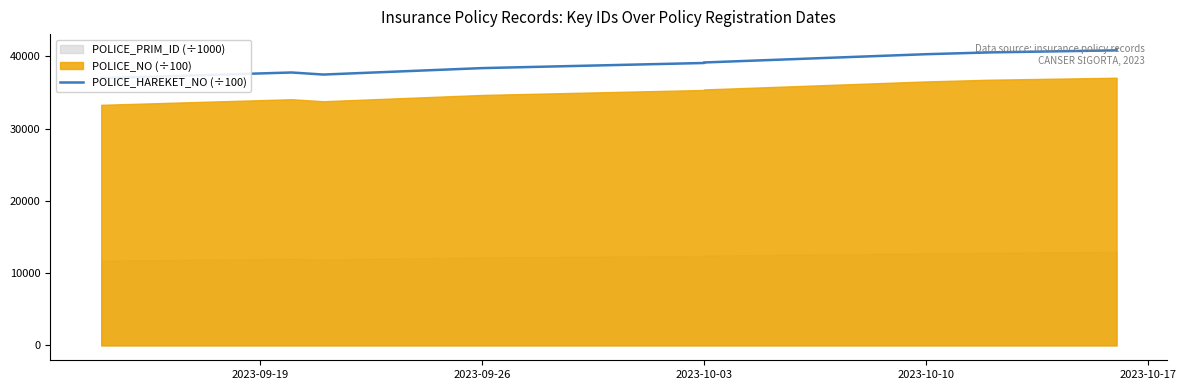

True or false: the data shows 9219.4 at 2023-10-10.

False